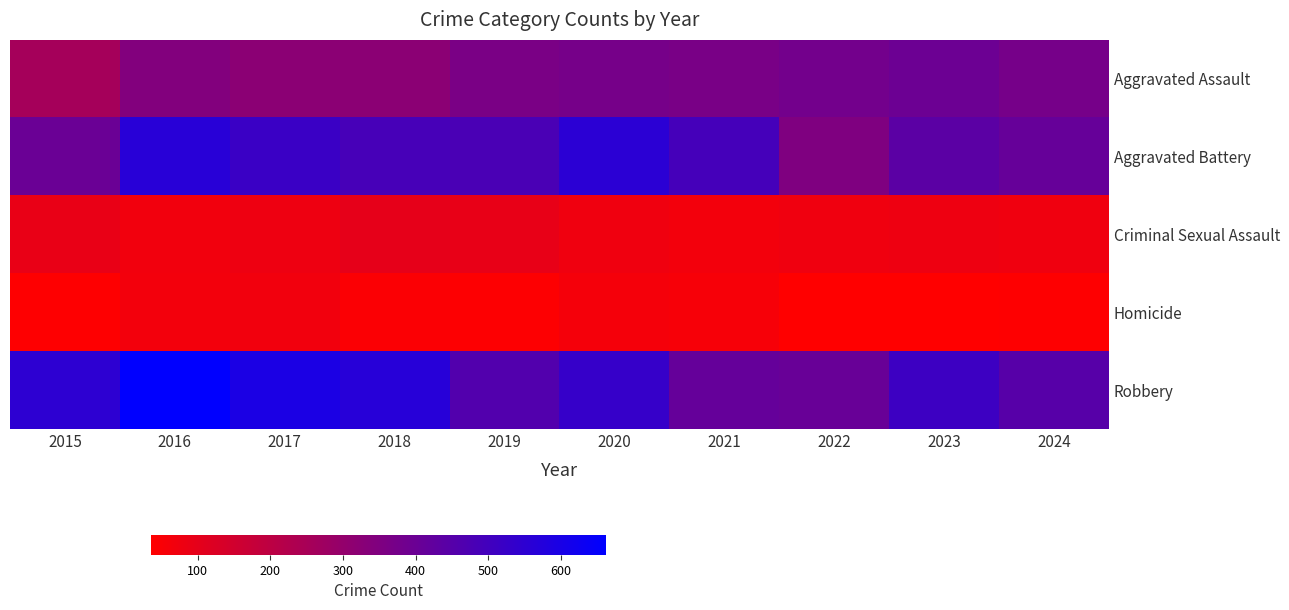

What is the difference between the highest and lowest values at 2020?

493